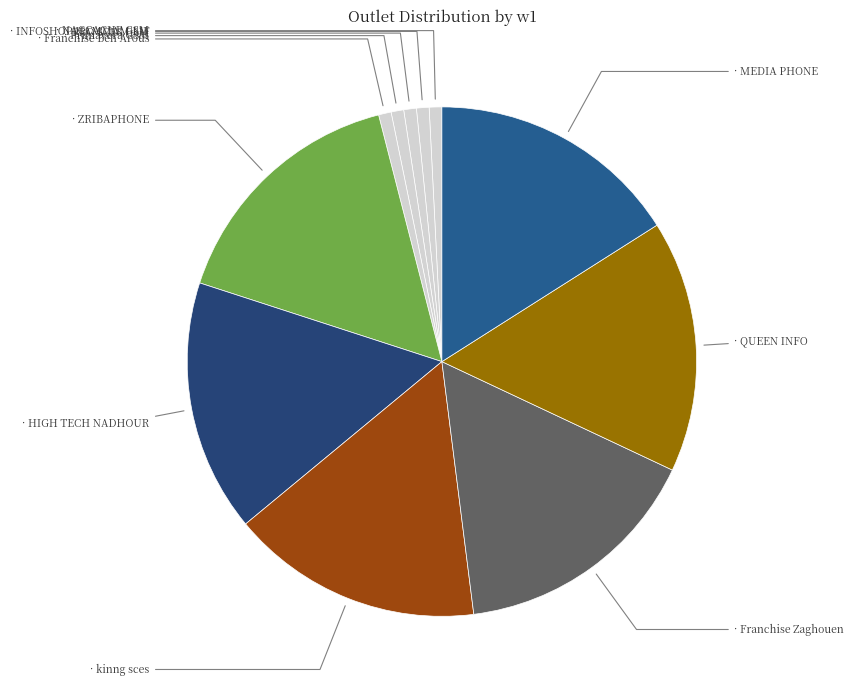

Rank the categories by value from highest to lowest.

ZRIBAPHONE, HIGH TECH NADHOUR, kinng sces, Franchise Zaghouen, QUEEN INFO, MEDIA PHONE, NACCACHE GSM, INFOSHOP HAMMAM LIF, PRO SCES GSM, Primavera GSM, Franchise Ben Arous